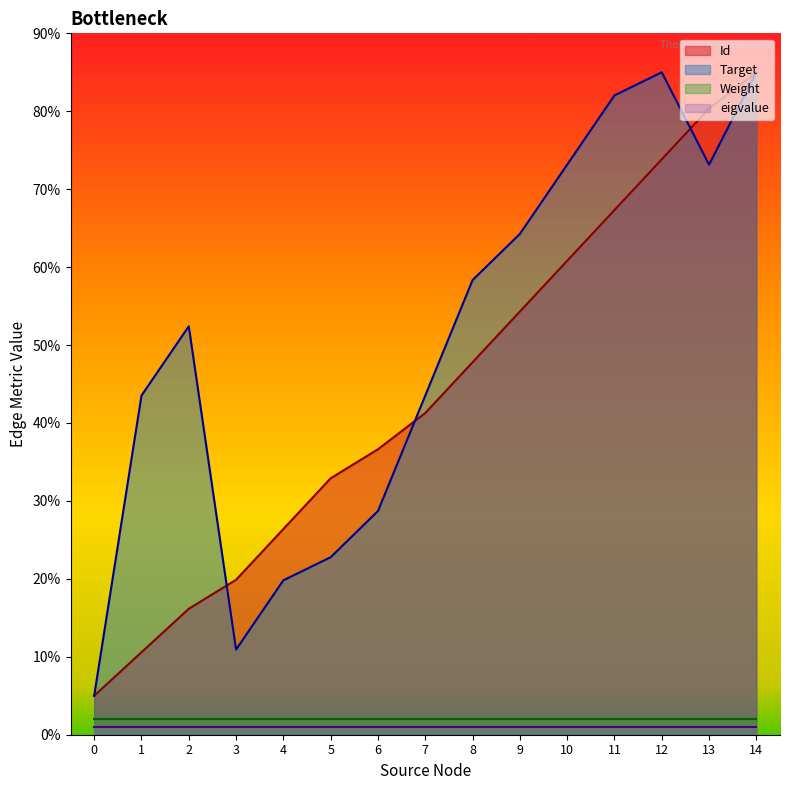

Reading left to right, extract all data points from this chart.

Id: 0=5.0	1=10.6	2=16.2	3=19.9	4=26.4	5=32.9	6=36.6	7=41.3	8=47.8	9=54.3	10=60.8	11=67.3	12=73.8	13=80.3	14=85.0
Target: 0=5.0	1=43.5	2=52.4	3=10.9	4=19.8	5=22.8	6=28.7	7=43.5	8=58.3	9=64.3	10=73.1	11=82.0	12=85.0	13=73.1	14=85.0